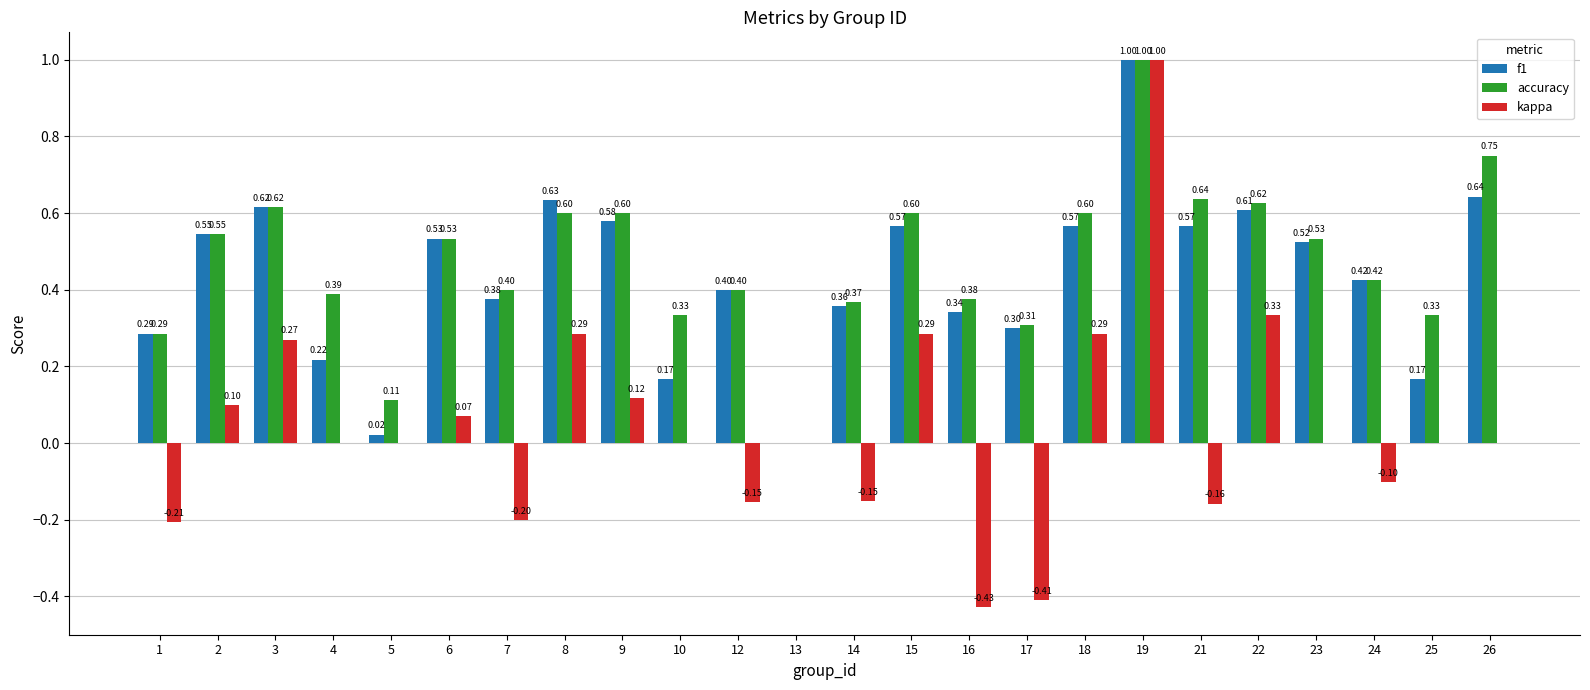

Is it true that accuracy equals 0.4 at 12?

True